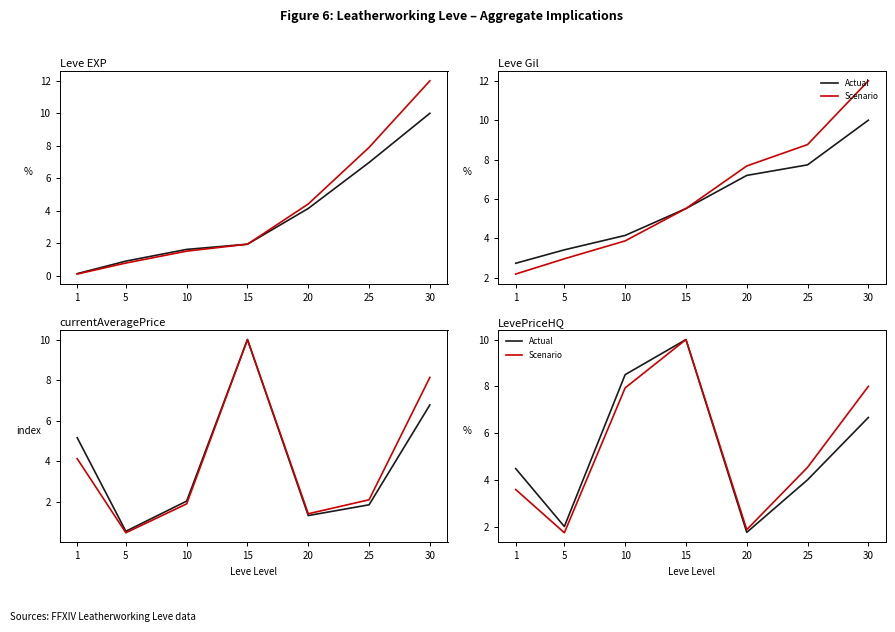

Rank the categories by currentAveragePrice value from lowest to highest.

5, 20, 25, 10, 1, 30, 15